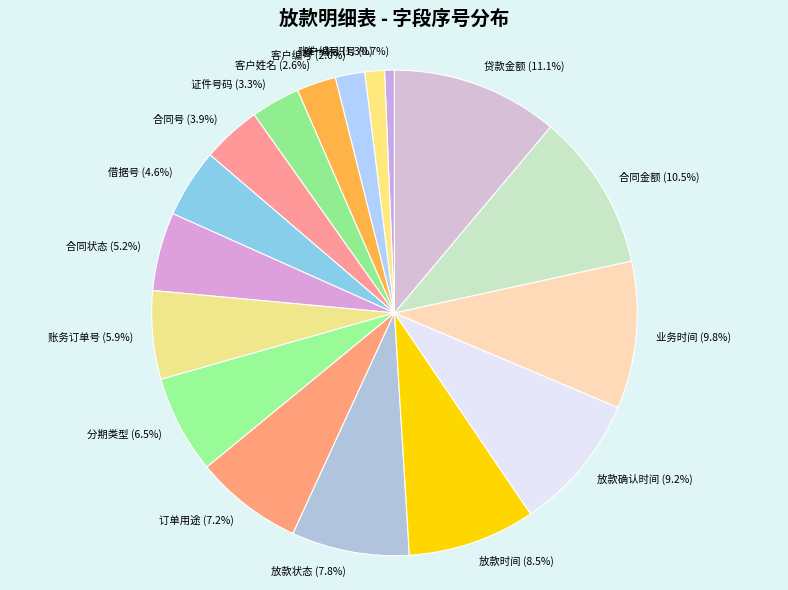

To the nearest percent, what portion does 借据号 represent?

5%